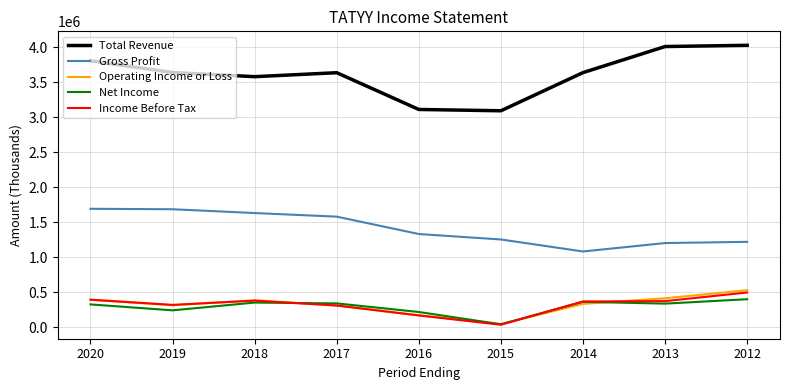

What is the sum of all Gross Profit values?

12664300